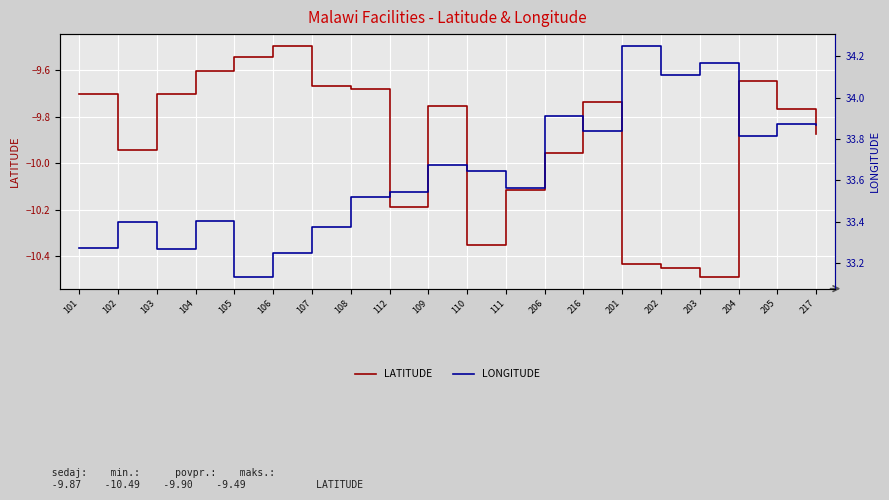

Reading right to left, list all the values displayed in this chart.

LATITUDE: -9.9	-9.8	-9.6	-10.5	-10.4	-10.4	-9.7	-10.0	-10.1	-10.3	-9.8	-10.2	-9.7	-9.7	-9.5	-9.5	-9.6	-9.7	-9.9	-9.7
LONGITUDE: 33.9	33.9	33.8	34.2	34.1	34.3	33.8	33.9	33.6	33.6	33.7	33.5	33.5	33.4	33.2	33.1	33.4	33.3	33.4	33.3